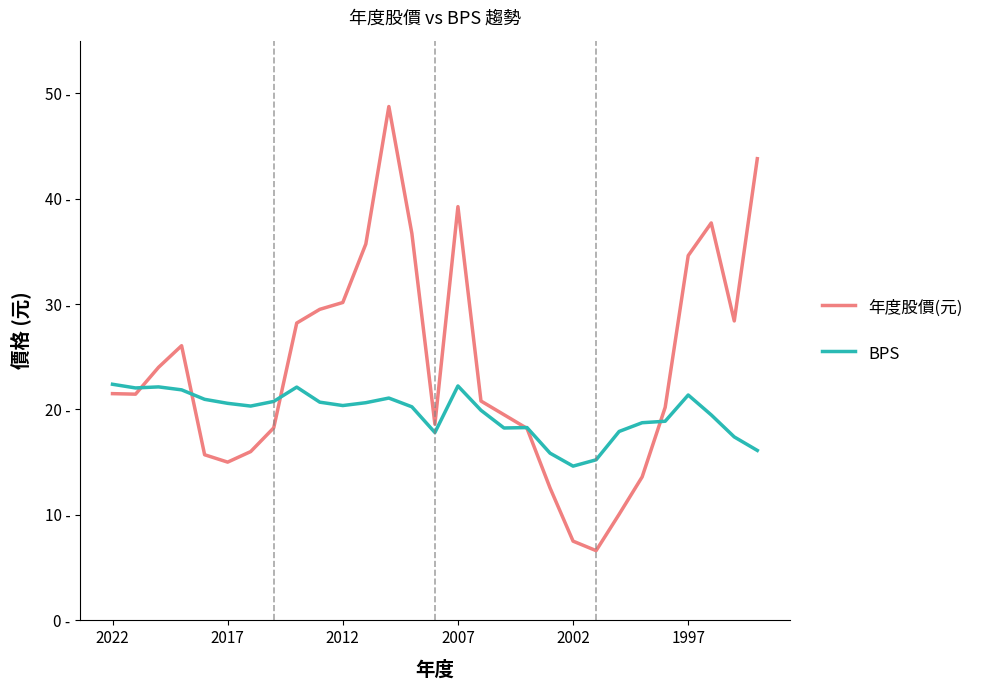

What are all the series names shown in the legend?

年度股價(元), BPS